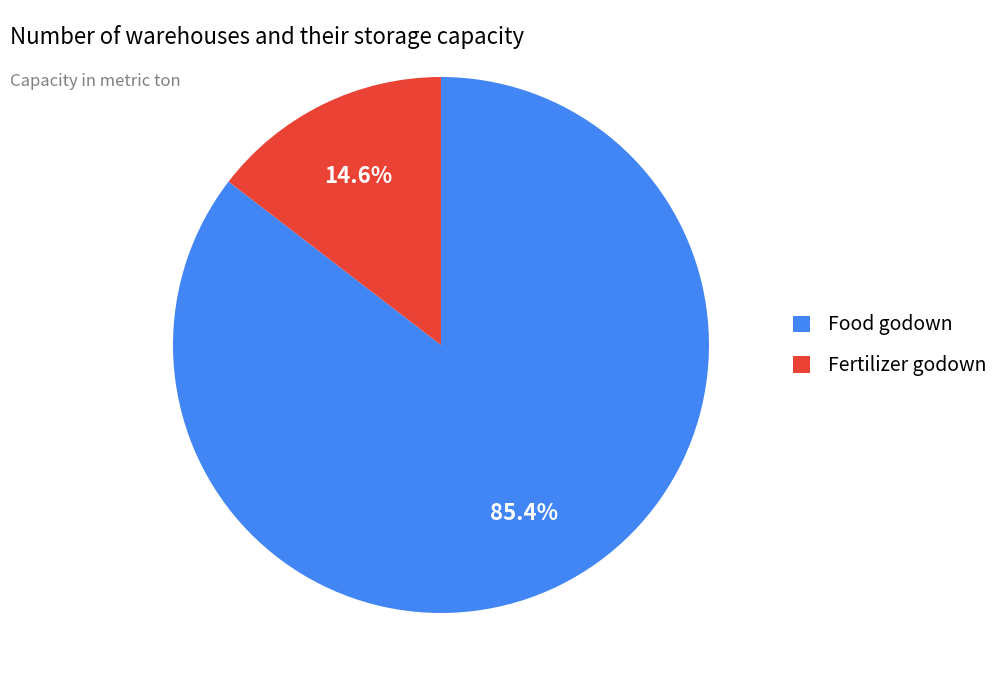

Rank the categories by value from lowest to highest.

Fertilizer godown, Food godown